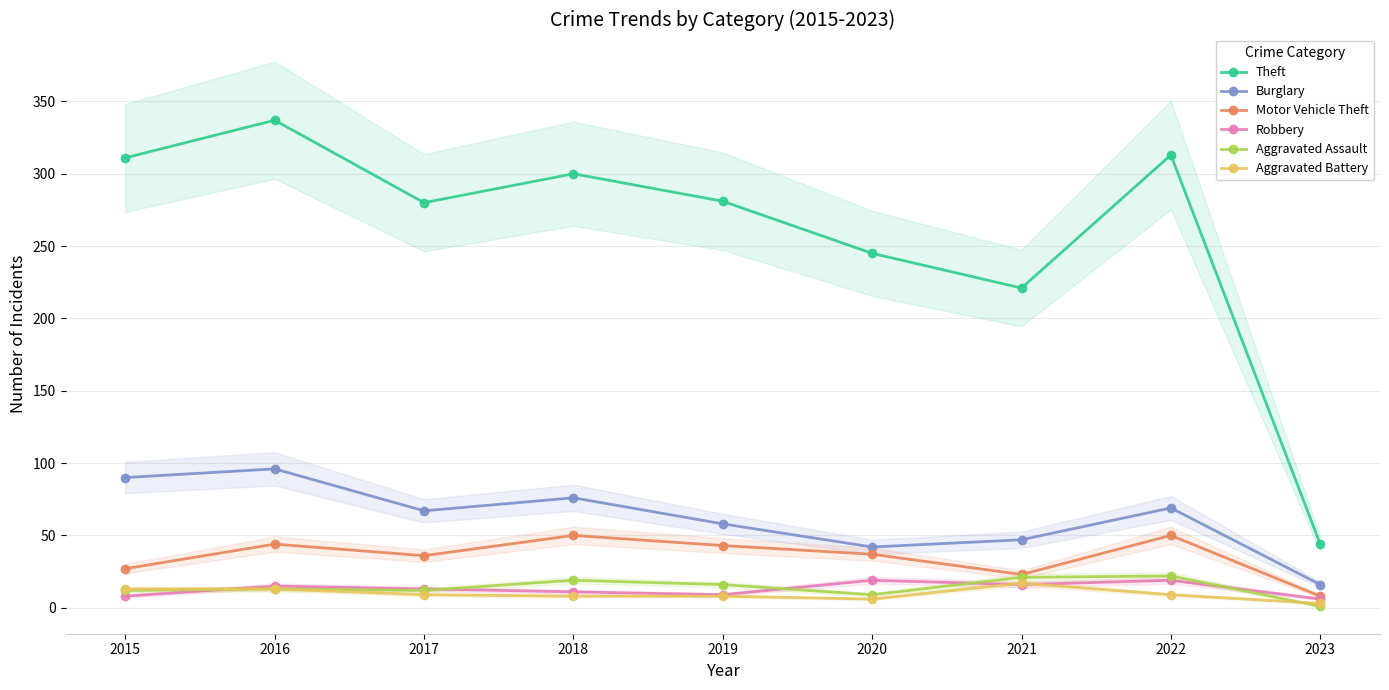

Rank the categories by Theft value from lowest to highest.

2023, 2021, 2020, 2017, 2019, 2018, 2015, 2022, 2016